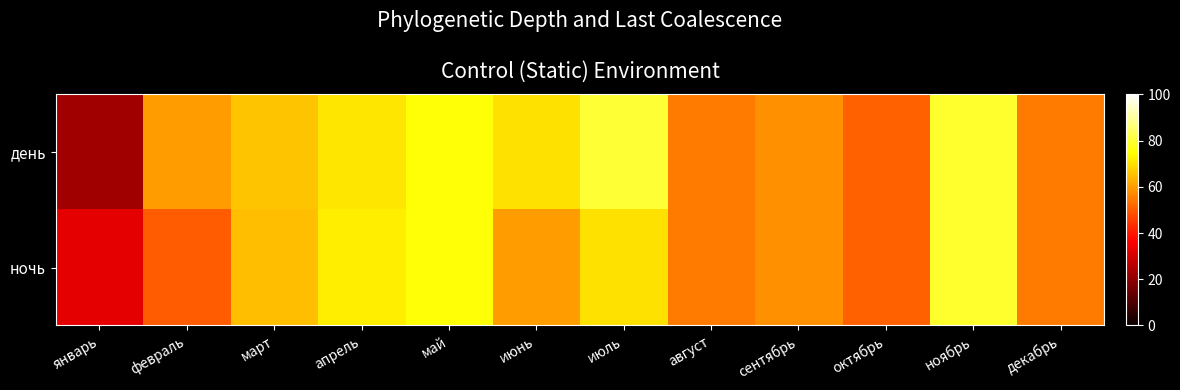

What is the total value across all series at июль?

150.0